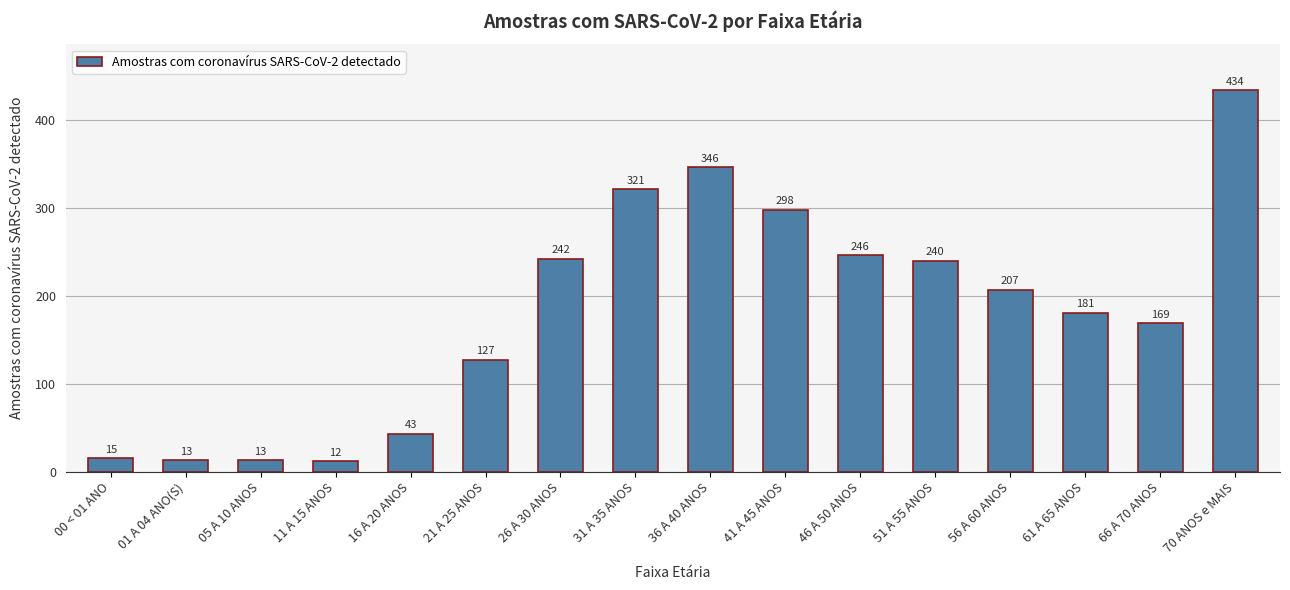

What position from the right is 21 A 25 ANOS?

11